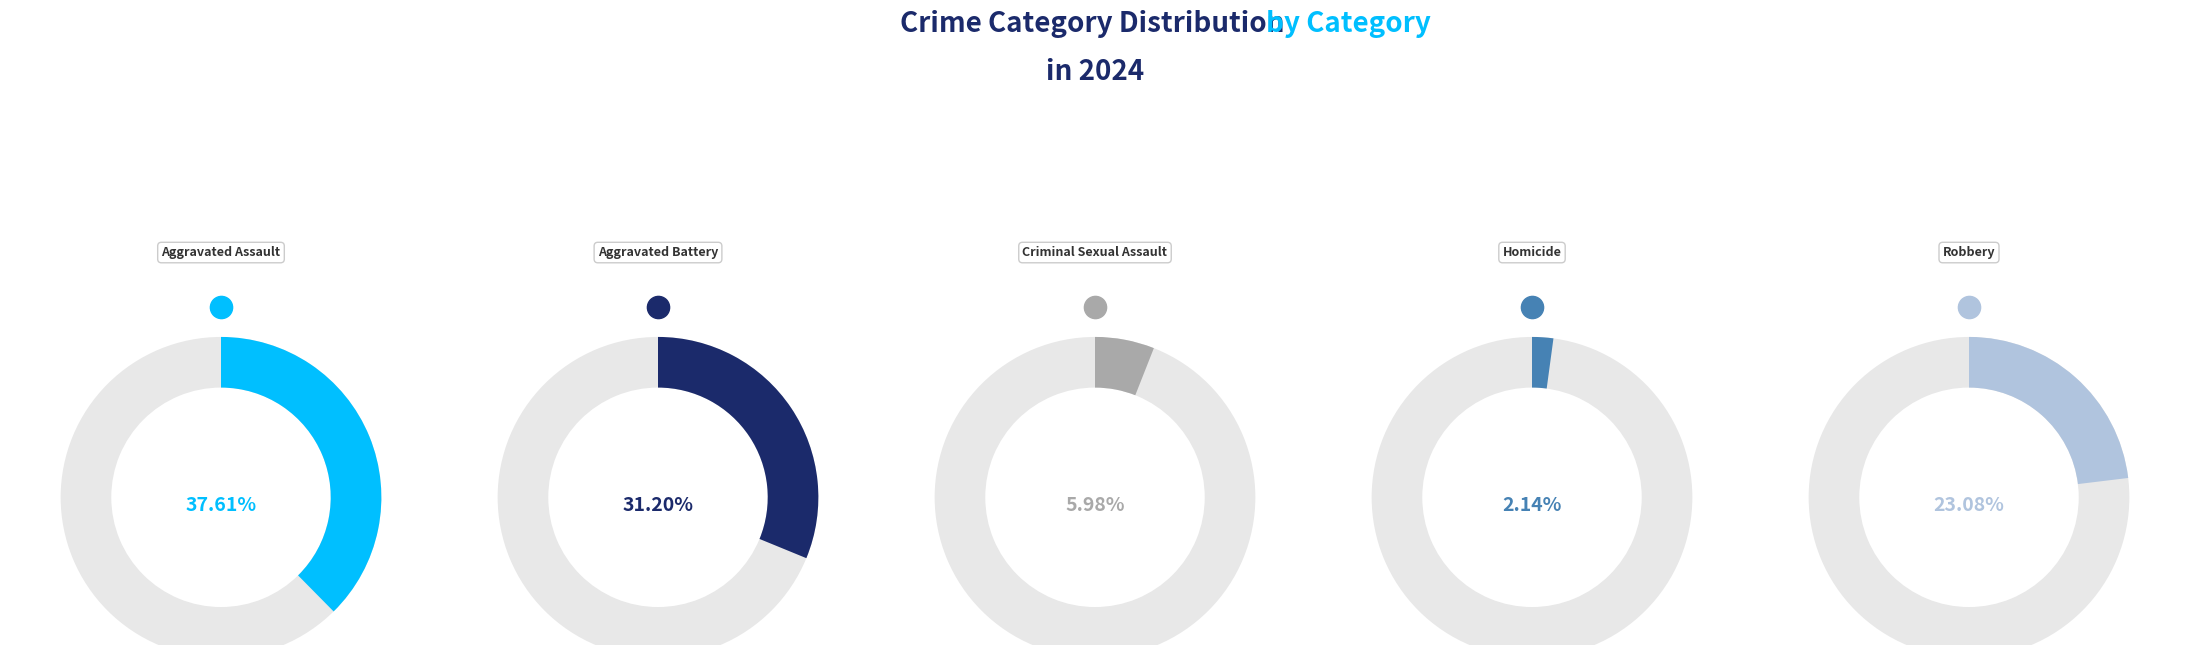

To the nearest percent, what portion does Homicide represent?

2%